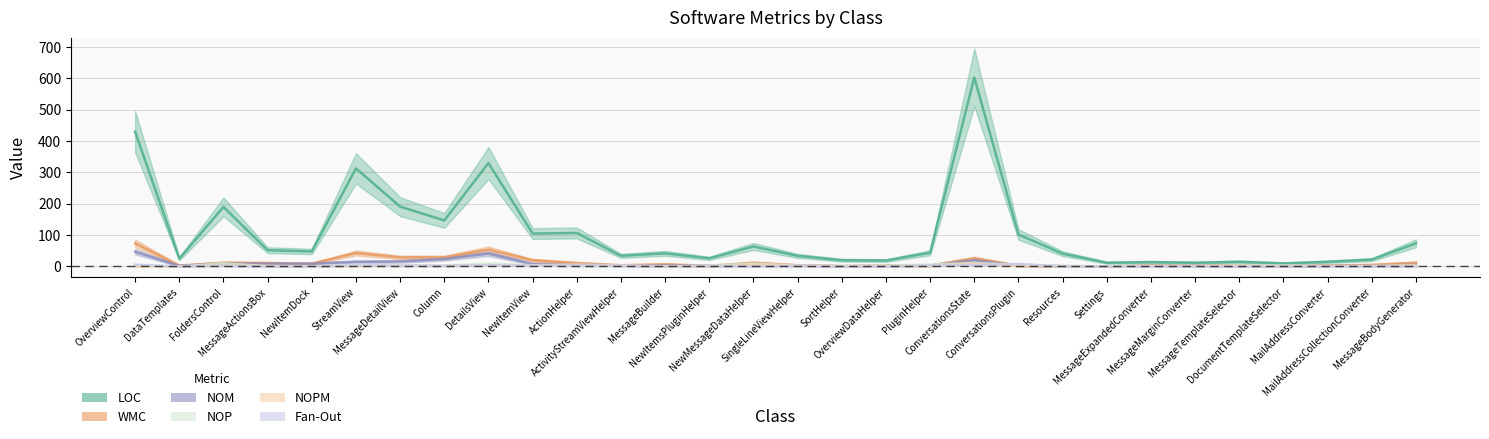

Reading left to right, what are all the values shown in this chart?

LOC: OverviewControl=430	DataTemplates=25	FoldersControl=190	MessageActionsBox=52	NewItemDock=48	StreamView=313	MessageDetailView=191	Column=147	DetailsView=330	NewItemView=105	ActionHelper=107	ActivityStreamViewHelper=34	MessageBuilder=42	NewItemsPluginHelper=26	NewMessageDataHelper=64	SingleLineViewHelper=34	SortHelper=20	OverviewDataHelper=19	PluginHelper=44	ConversationsState=603	ConversationsPlugin=102	Resources=41	Settings=12	MessageExpandedConverter=14	MessageMarginConverter=12	MessageTemplateSelector=15	DocumentTemplateSelector=10	MailAddressConverter=15	MailAddressCollectionConverter=22	MessageBodyGenerator=74
WMC: OverviewControl=74	DataTemplates=3	FoldersControl=12	MessageActionsBox=11	NewItemDock=9	StreamView=43	MessageDetailView=29	Column=29	DetailsView=54	NewItemView=20	ActionHelper=11	ActivityStreamViewHelper=4	MessageBuilder=7	NewItemsPluginHelper=2	NewMessageDataHelper=12	SingleLineViewHelper=4	SortHelper=1	OverviewDataHelper=3	PluginHelper=3	ConversationsState=26	ConversationsPlugin=3	Resources=1	Settings=0	MessageExpandedConverter=3	MessageMarginConverter=2	MessageTemplateSelector=3	DocumentTemplateSelector=1	MailAddressConverter=3	MailAddressCollectionConverter=5	MessageBodyGenerator=12
NOM: OverviewControl=47	DataTemplates=2	FoldersControl=9	MessageActionsBox=9	NewItemDock=9	StreamView=15	MessageDetailView=16	Column=24	DetailsView=41	NewItemView=8	ActionHelper=7	ActivityStreamViewHelper=3	MessageBuilder=3	NewItemsPluginHelper=2	NewMessageDataHelper=4	SingleLineViewHelper=3	SortHelper=1	OverviewDataHelper=2	PluginHelper=3	ConversationsState=20	ConversationsPlugin=2	Resources=1	Settings=0	MessageExpandedConverter=2	MessageMarginConverter=2	MessageTemplateSelector=1	DocumentTemplateSelector=1	MailAddressConverter=2	MailAddressCollectionConverter=2	MessageBodyGenerator=6
NOP: OverviewControl=2	DataTemplates=0	FoldersControl=10	MessageActionsBox=1	NewItemDock=0	StreamView=5	MessageDetailView=1	Column=3	DetailsView=9	NewItemView=4	ActionHelper=0	ActivityStreamViewHelper=3	MessageBuilder=0	NewItemsPluginHelper=3	NewMessageDataHelper=9	SingleLineViewHelper=3	SortHelper=1	OverviewDataHelper=3	PluginHelper=6	ConversationsState=11	ConversationsPlugin=6	Resources=2	Settings=1	MessageExpandedConverter=0	MessageMarginConverter=0	MessageTemplateSelector=3	DocumentTemplateSelector=3	MailAddressConverter=0	MailAddressCollectionConverter=0	MessageBodyGenerator=0
NOPM: OverviewControl=1	DataTemplates=0	FoldersControl=3	MessageActionsBox=2	NewItemDock=1	StreamView=1	MessageDetailView=3	Column=2	DetailsView=4	NewItemView=4	ActionHelper=7	ActivityStreamViewHelper=3	MessageBuilder=1	NewItemsPluginHelper=1	NewMessageDataHelper=4	SingleLineViewHelper=3	SortHelper=1	OverviewDataHelper=2	PluginHelper=1	ConversationsState=10	ConversationsPlugin=1	Resources=0	Settings=0	MessageExpandedConverter=2	MessageMarginConverter=2	MessageTemplateSelector=1	DocumentTemplateSelector=1	MailAddressConverter=2	MailAddressCollectionConverter=2	MessageBodyGenerator=5
Fan-Out: OverviewControl=6	DataTemplates=0	FoldersControl=2	MessageActionsBox=0	NewItemDock=0	StreamView=3	MessageDetailView=3	Column=2	DetailsView=4	NewItemView=3	ActionHelper=3	ActivityStreamViewHelper=2	MessageBuilder=0	NewItemsPluginHelper=2	NewMessageDataHelper=0	SingleLineViewHelper=2	SortHelper=0	OverviewDataHelper=0	PluginHelper=3	ConversationsState=5	ConversationsPlugin=8	Resources=0	Settings=0	MessageExpandedConverter=0	MessageMarginConverter=0	MessageTemplateSelector=0	DocumentTemplateSelector=0	MailAddressConverter=0	MailAddressCollectionConverter=0	MessageBodyGenerator=0